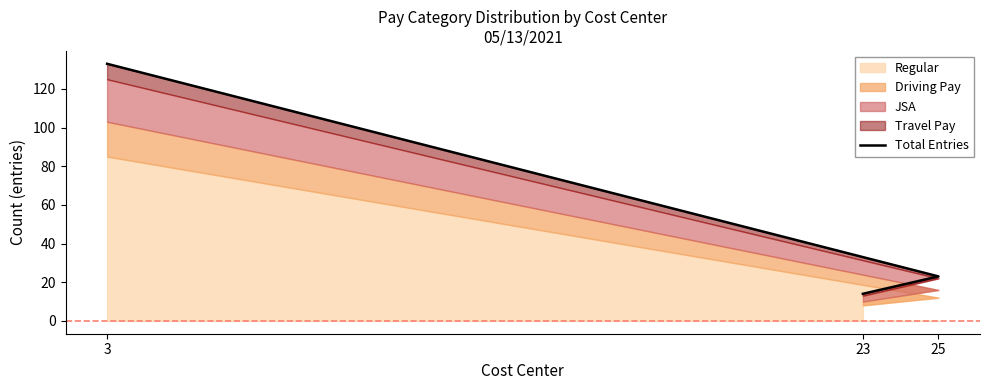

At which category does the chart reach its minimum across all series?

23